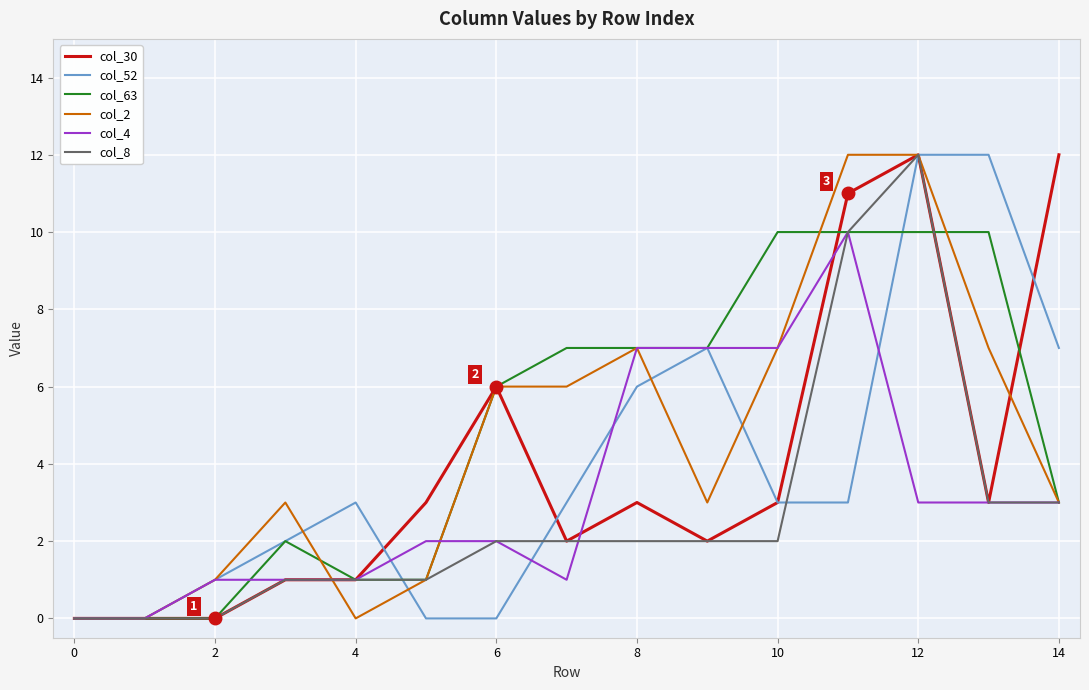

What is the maximum value shown in the chart?

12